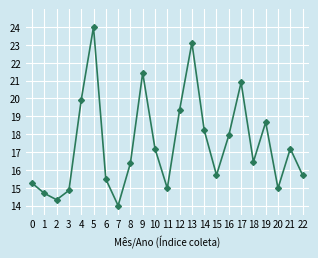

True or false: the data has more than 0 interior local peaks.

True